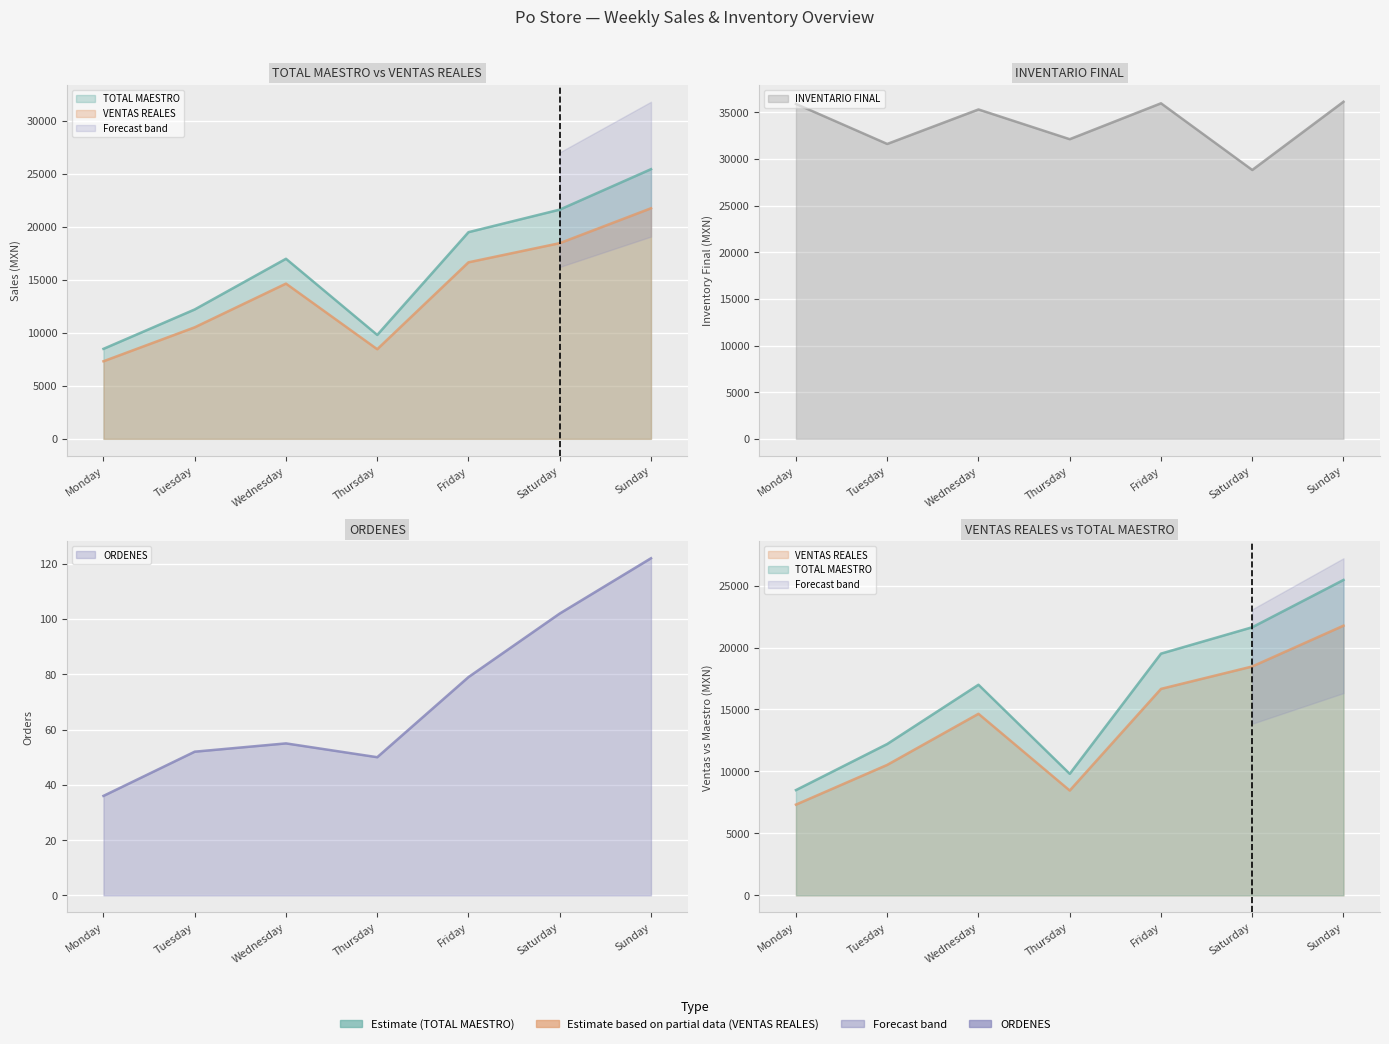

At which category is the sum across all series the highest?

Sunday